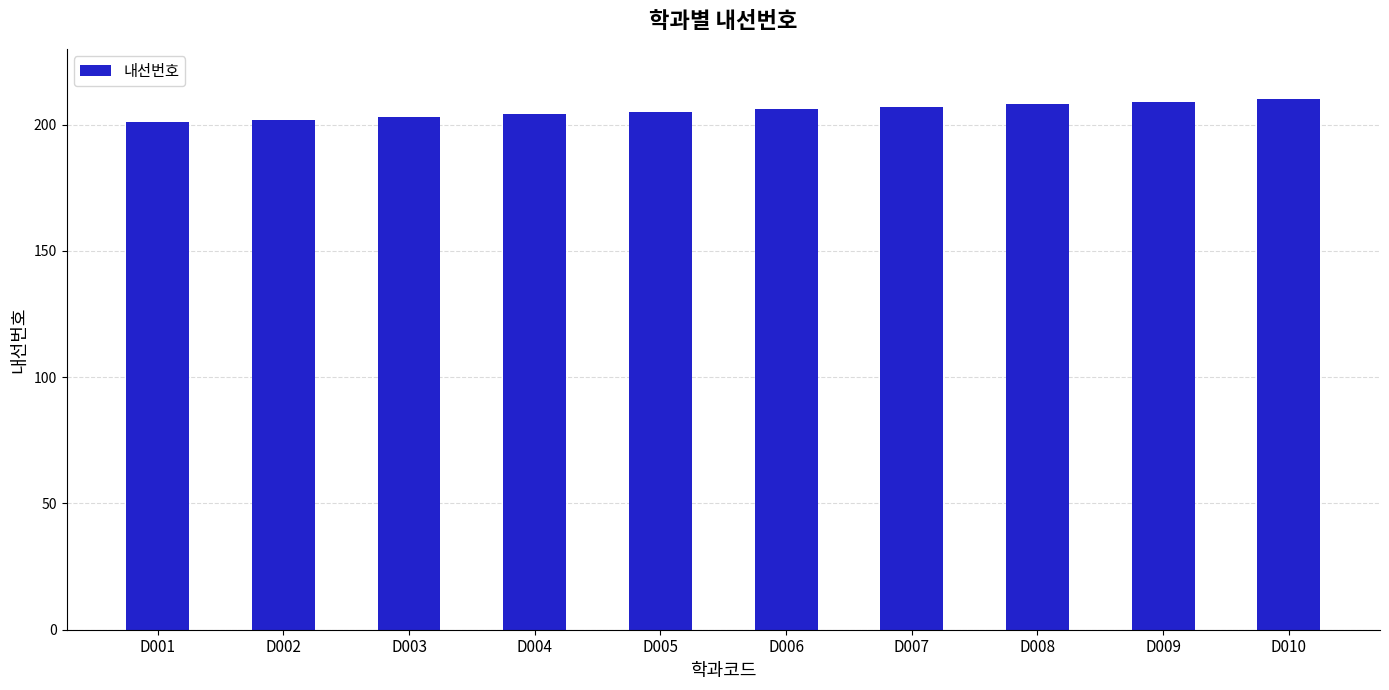

The value at D008 is 144. True or false?

False